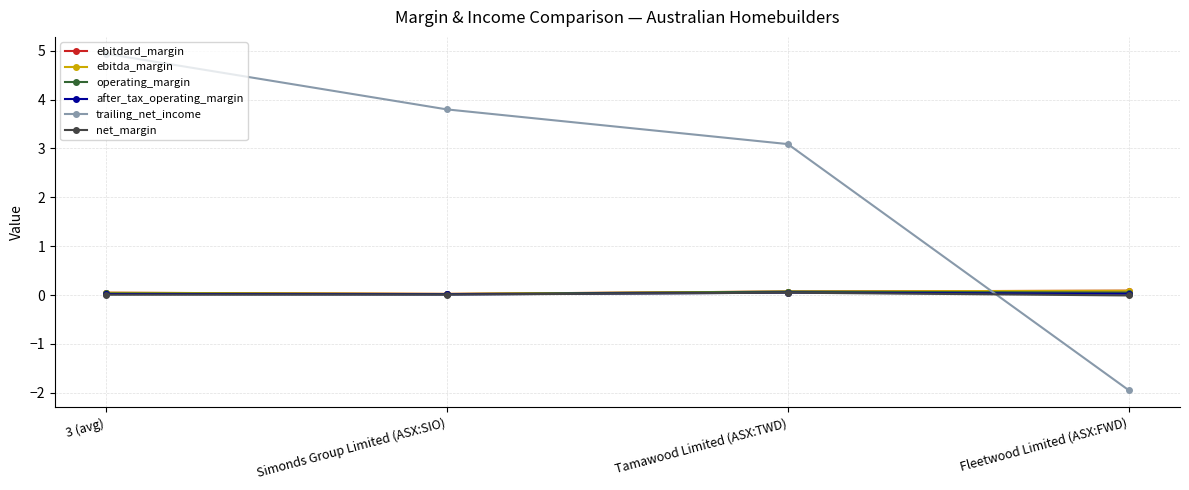

True or false: net_margin has more than 2 interior local peaks.

False